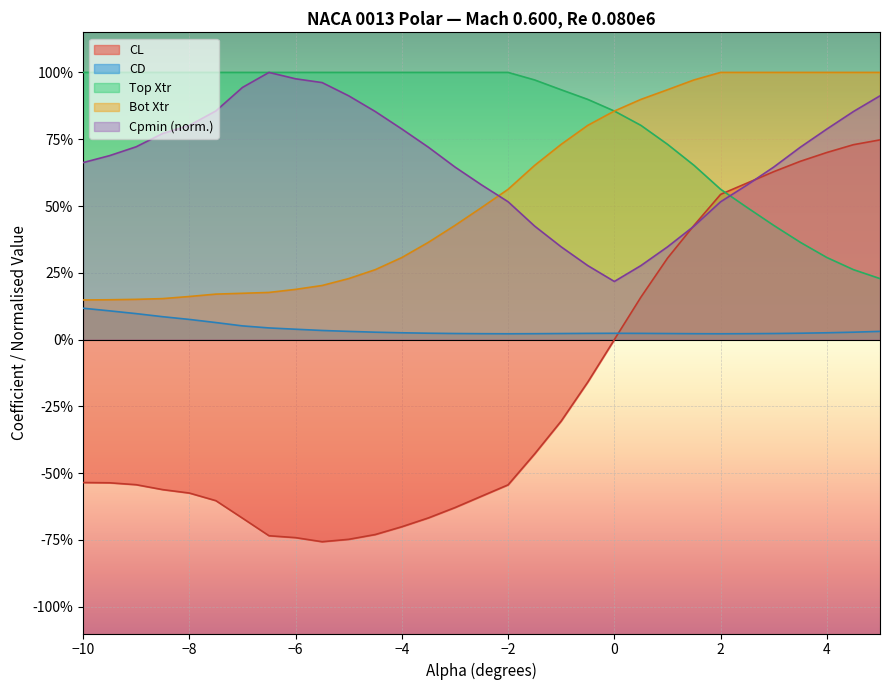

Rank the series by their maximum value, from lowest to highest.

CD, CL, Top_Xtr, Bot_Xtr, Cpmin